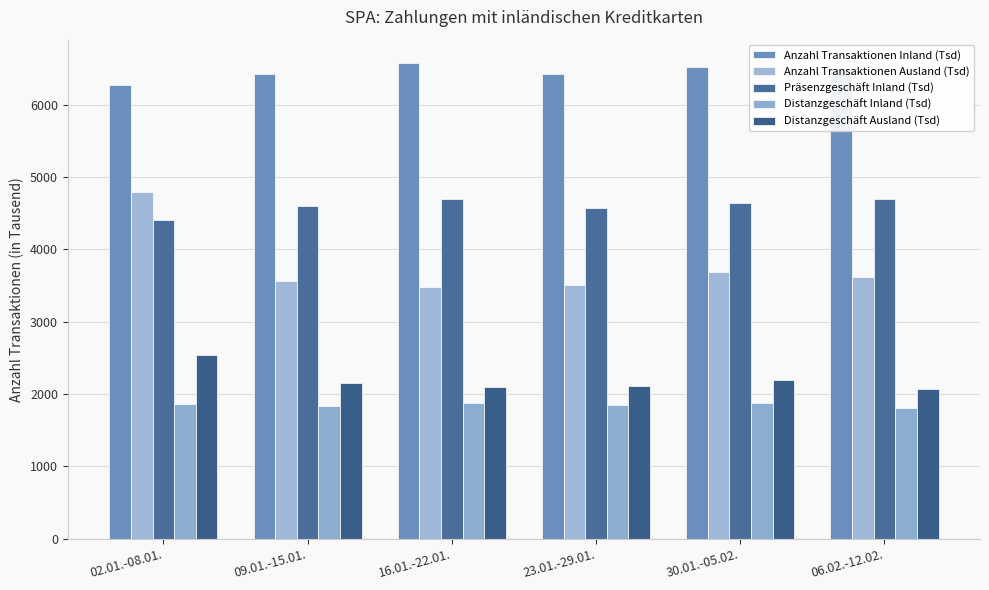

What is the average value of the Distanzgeschäft Ausland (Tsd) series?

2193.4